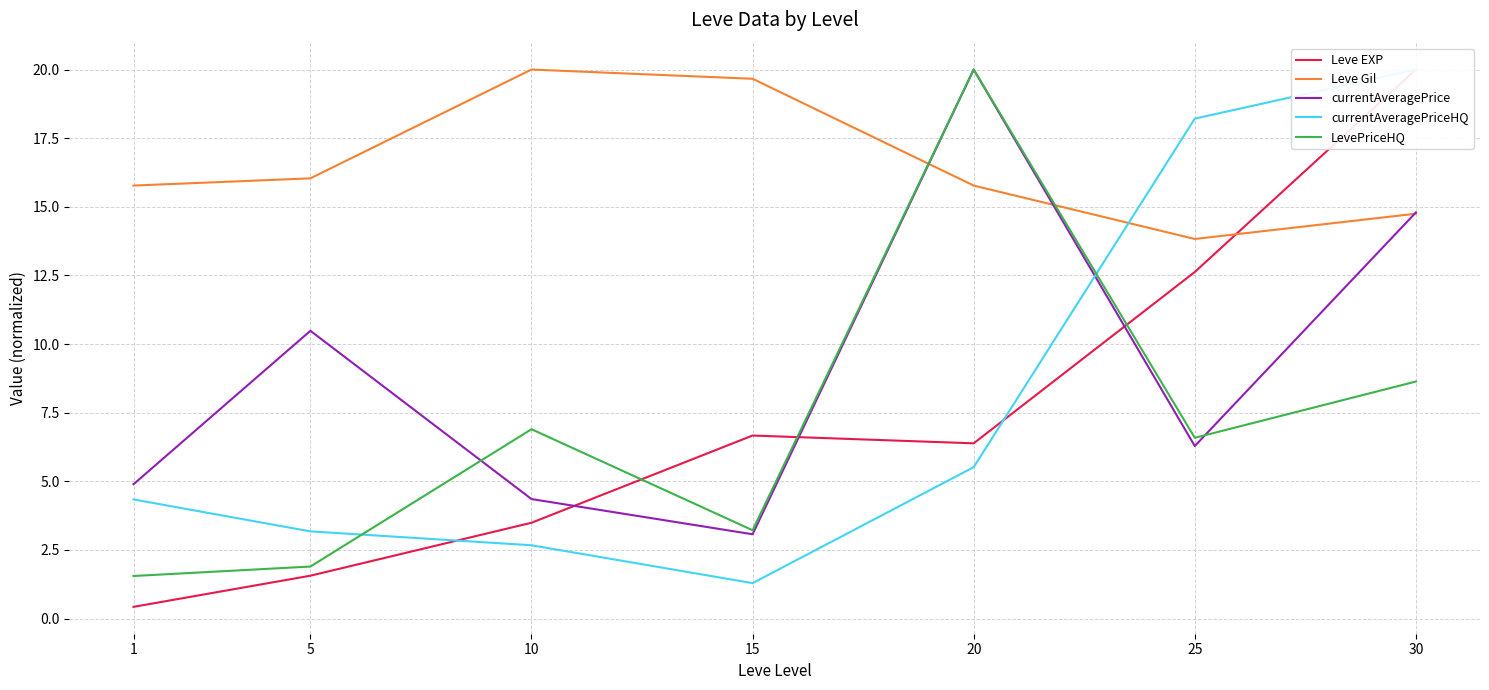

True or false: currentAveragePrice has more than 0 points higher than both neighbors.

True